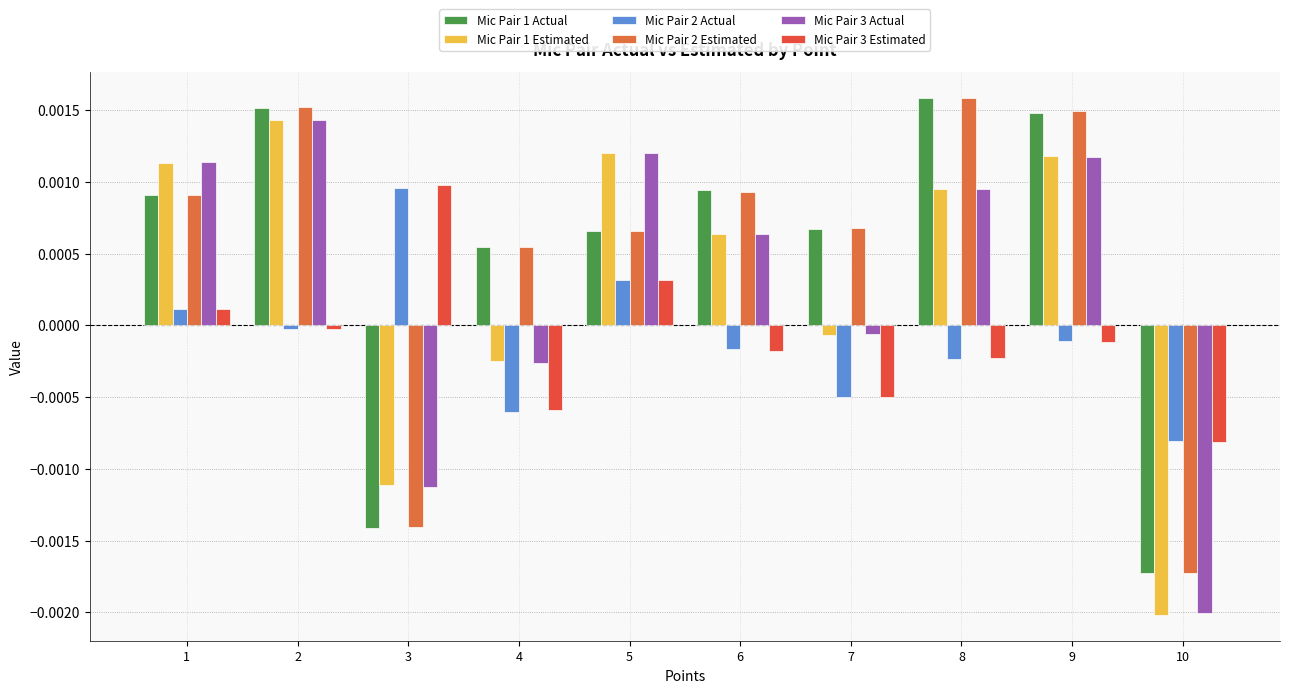

Which series has the largest total across all categories?

Mic Pair 2 Estimated